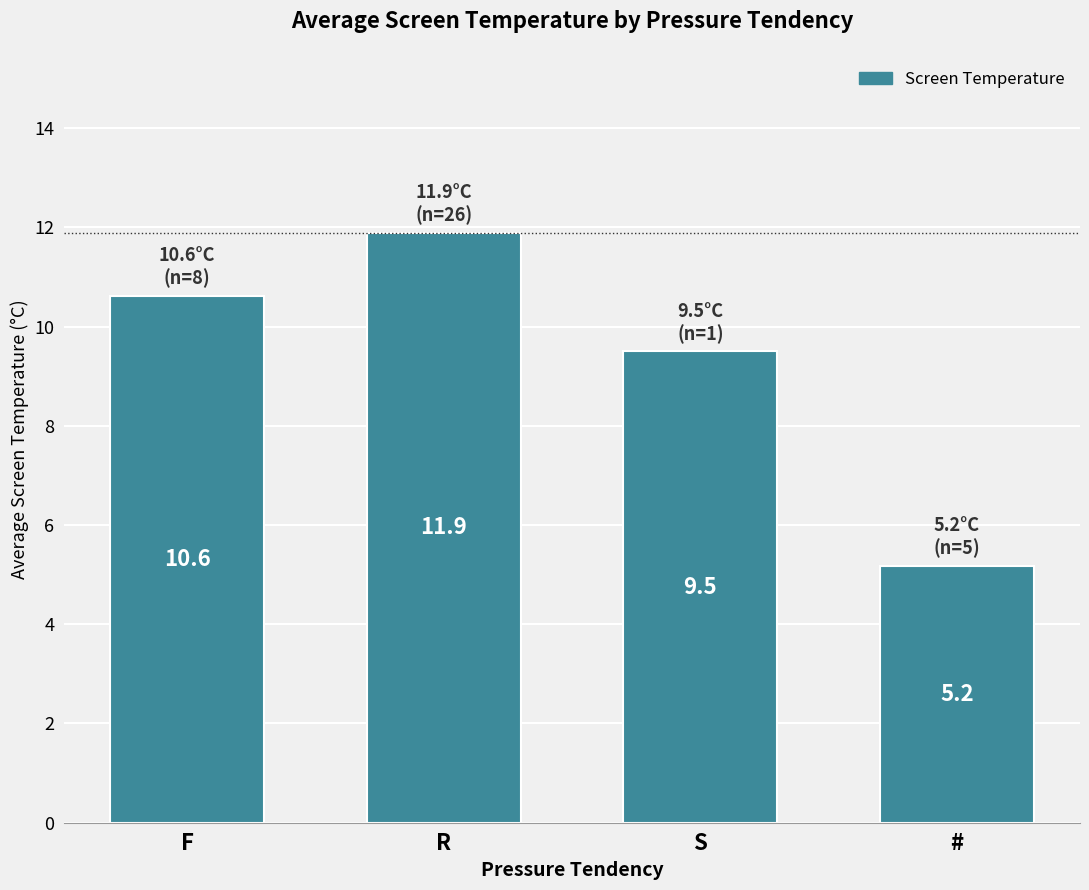

Reading left to right, list all the values displayed in this chart.

F=10.6	R=11.9	S=9.5	#=5.2